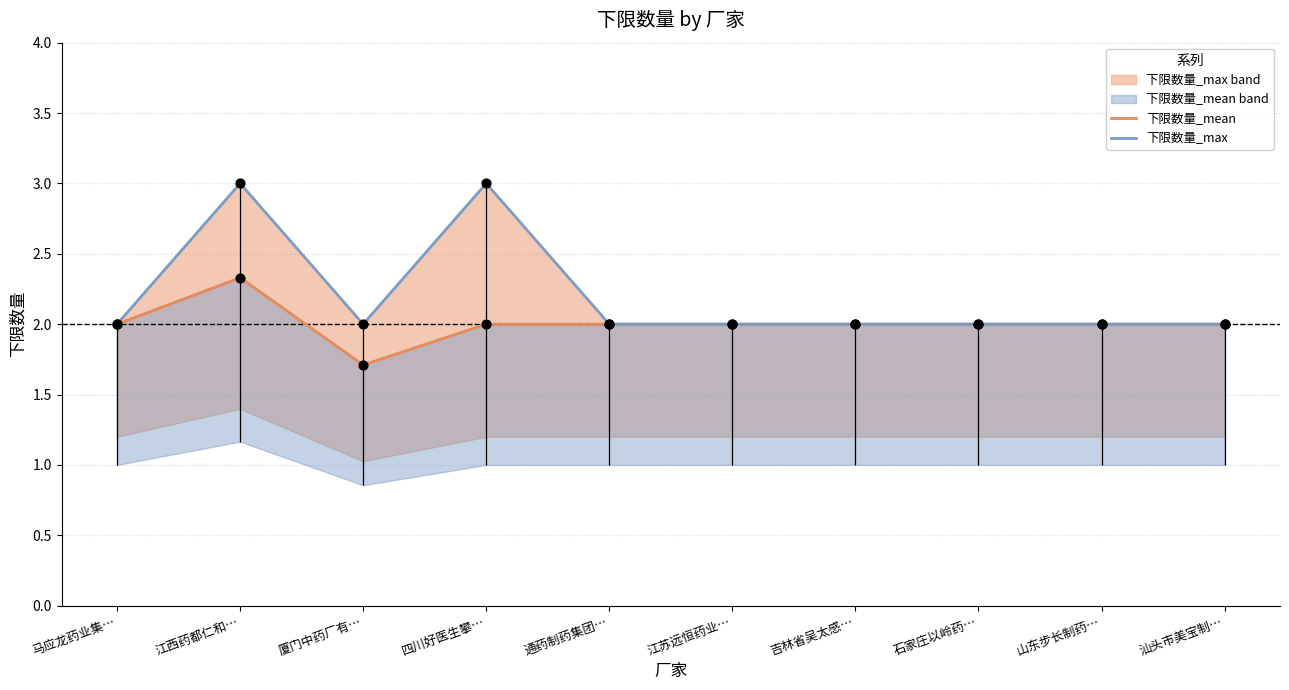

What is the total value across all series at 汕头市美宝制…?

4.0